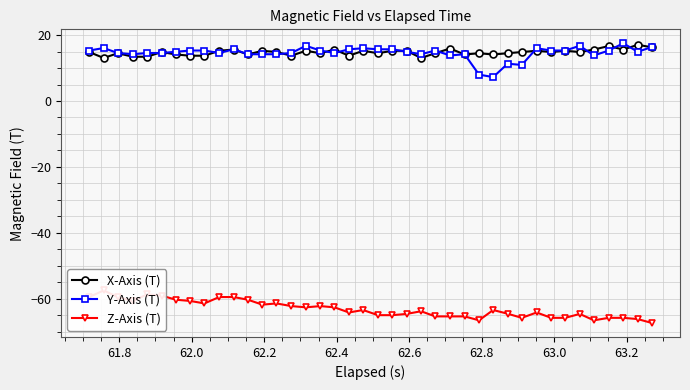

What is the average value of the X-Axis (T) series?

14.8